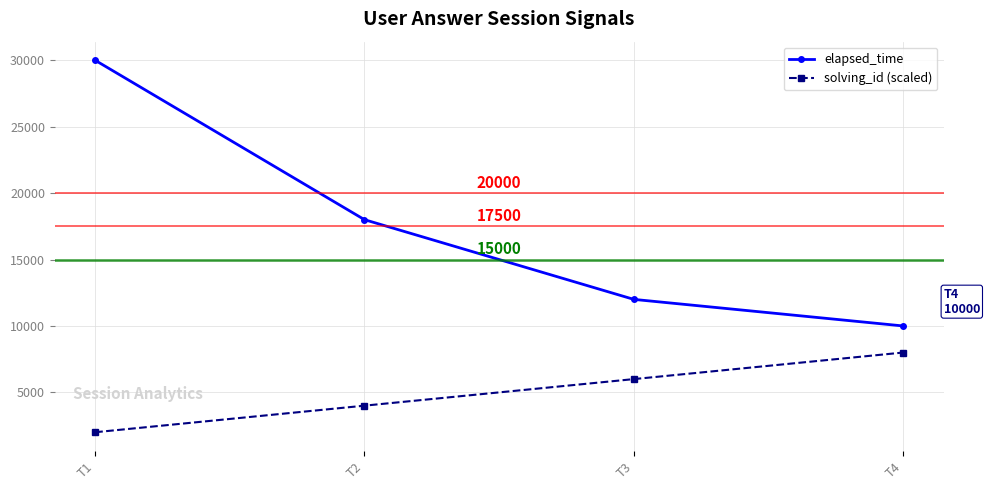

True or false: solving_id (scaled) and elapsed_time intersect in this chart.

False